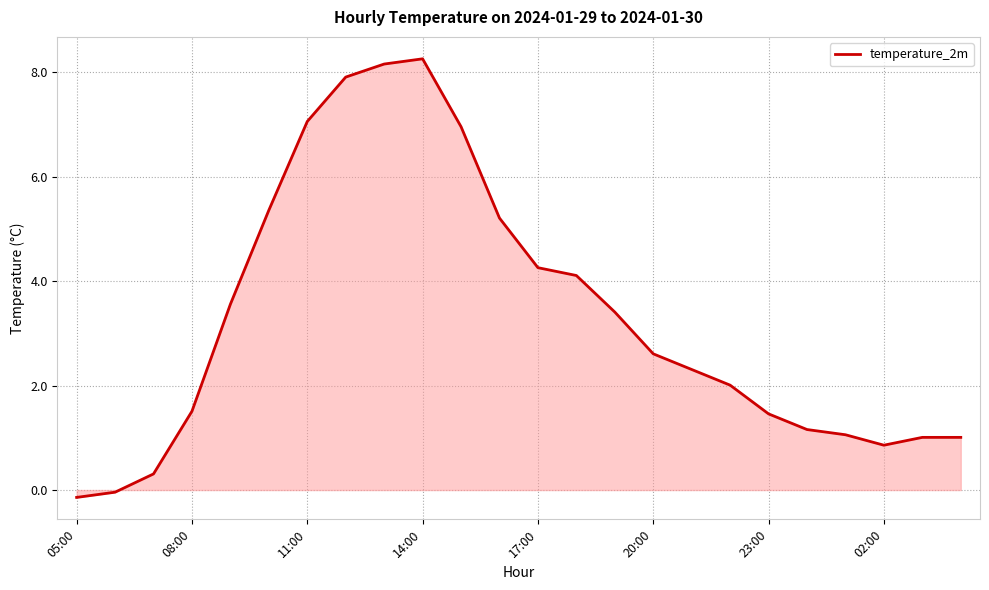

What is the difference between the maximum and minimum values?

8.4